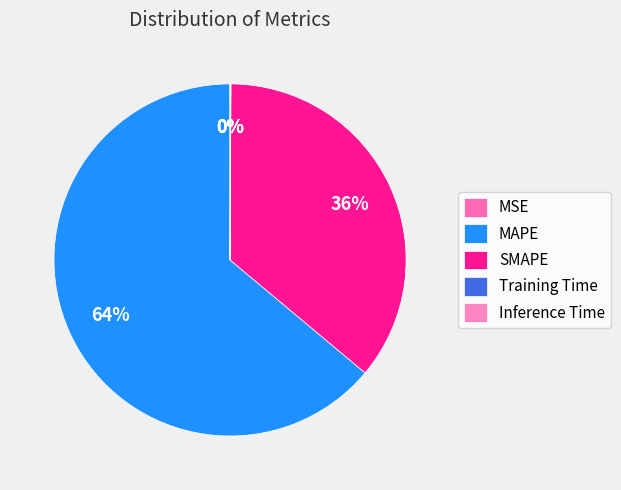

Count the number of slices in the pie.

5